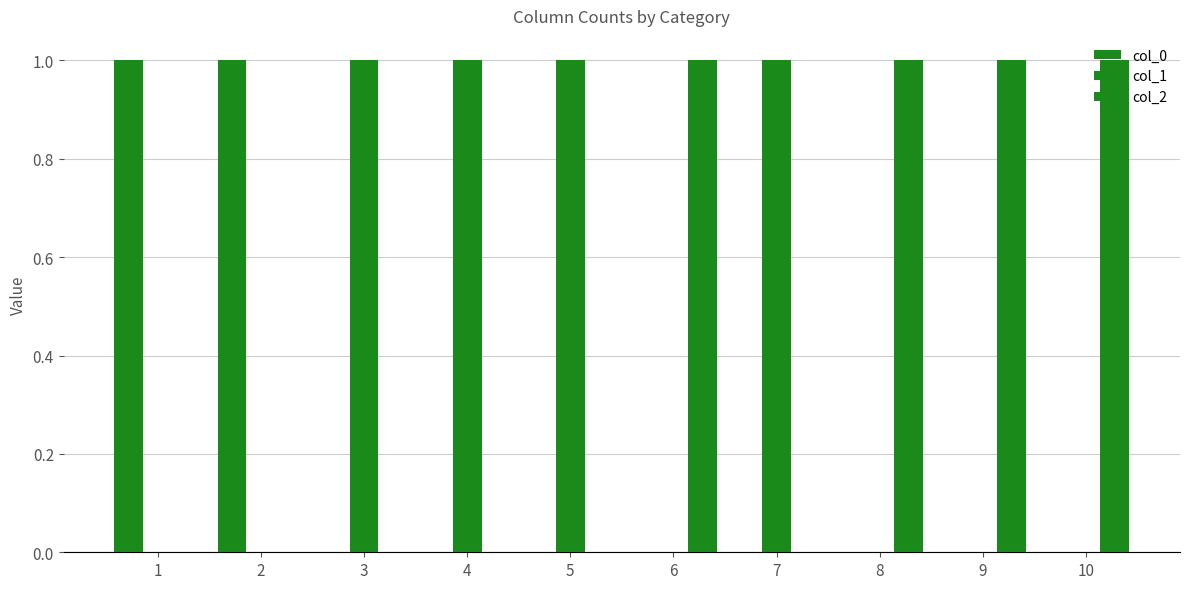

Are the bars grouped side by side (vs. stacked)?

Yes